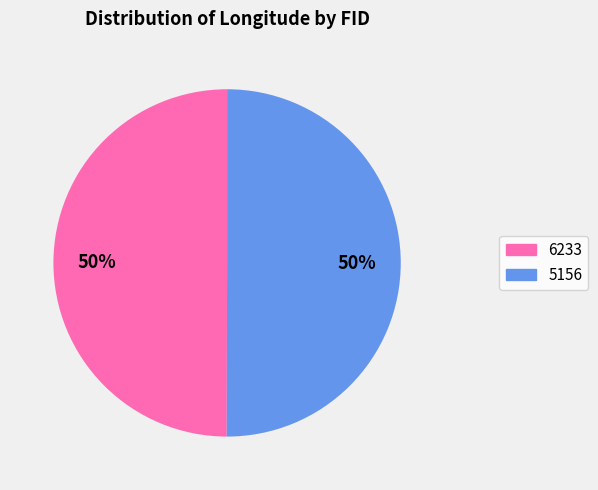

Count the number of slices in the pie.

2